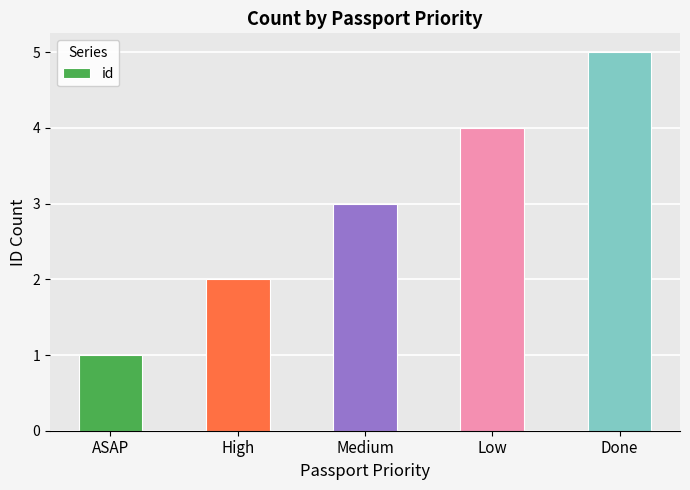

Read the value at Medium.

3